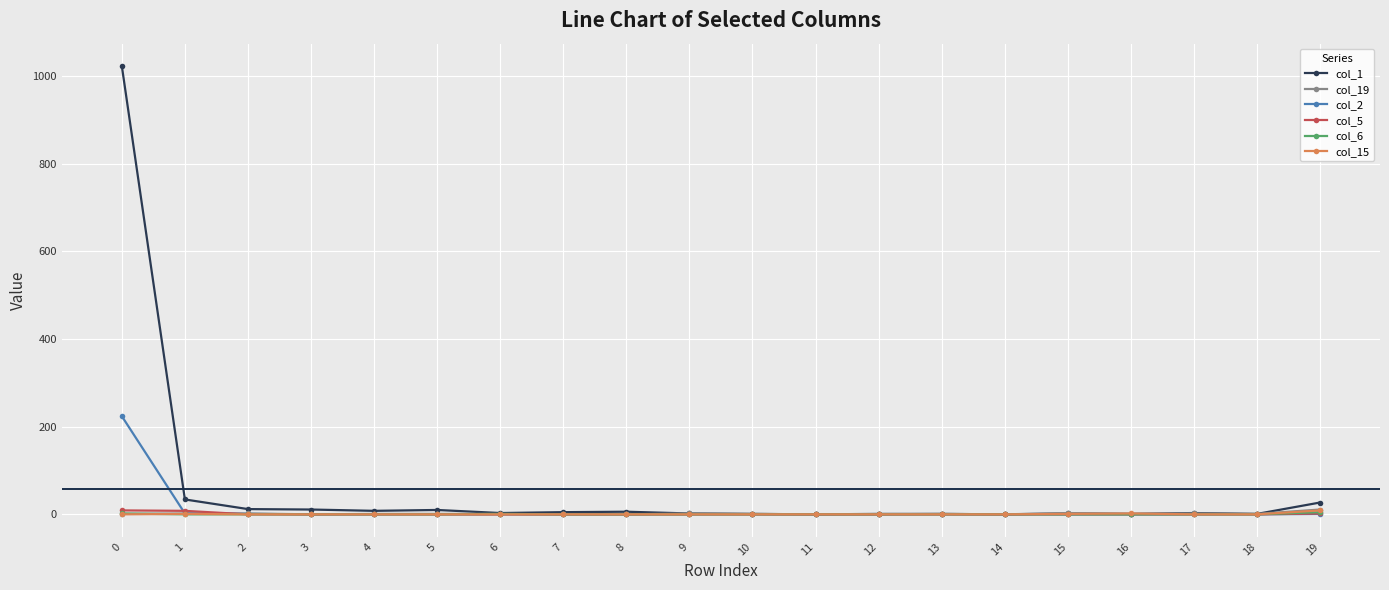

Which series has the widest spread of values?

col_1